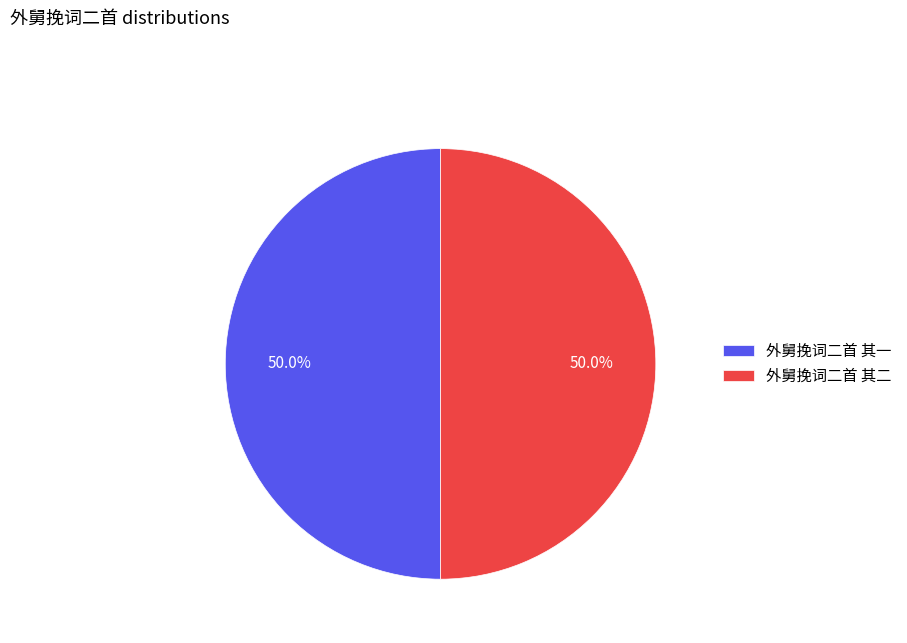

What is the total percentage of 外舅挽词二首 其一 and 外舅挽词二首 其二?

100.0%